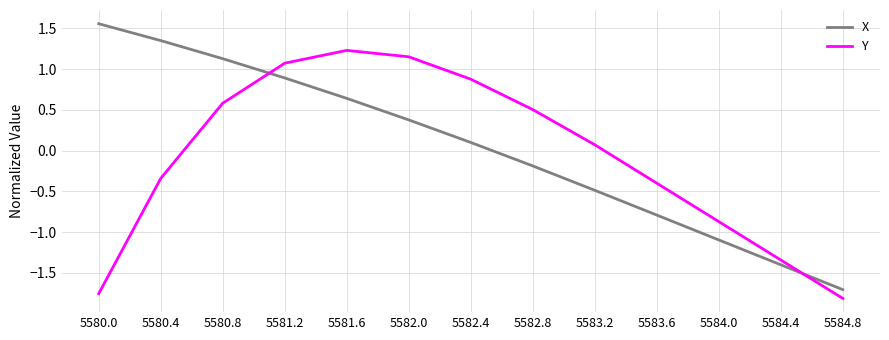

How many values in Y are above zero?

7